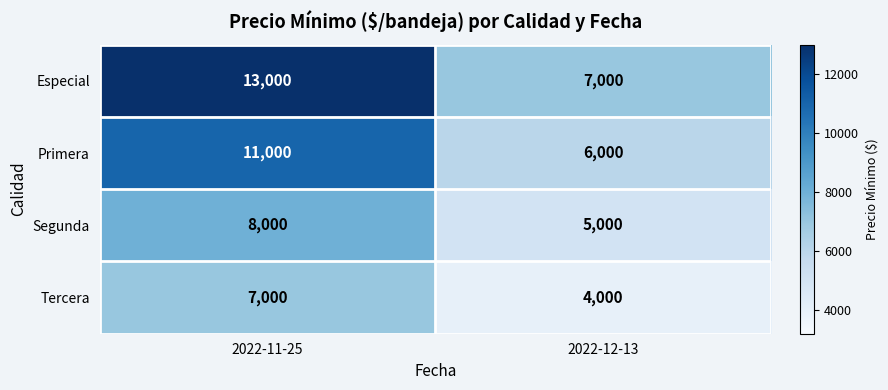

Which category has the highest value across all series?

2022-11-25